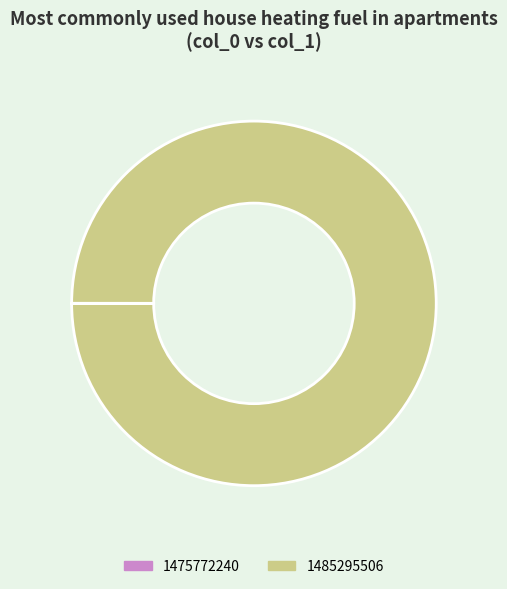

Which category has the biggest portion of the pie?

1485295506